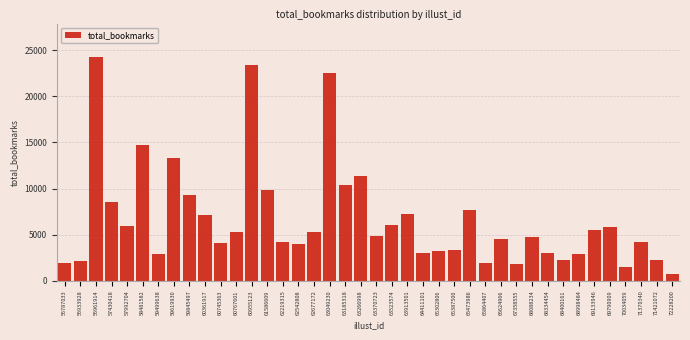

True or false: the data shows 1774 at 67358555.

True